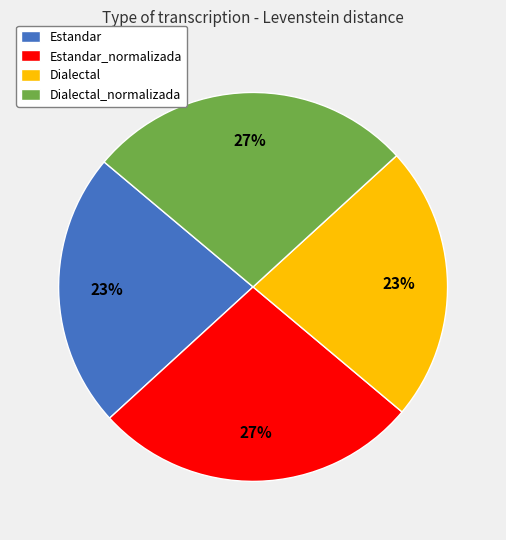

To the nearest percent, what is the combined percentage of Dialectal and Estandar?

46%